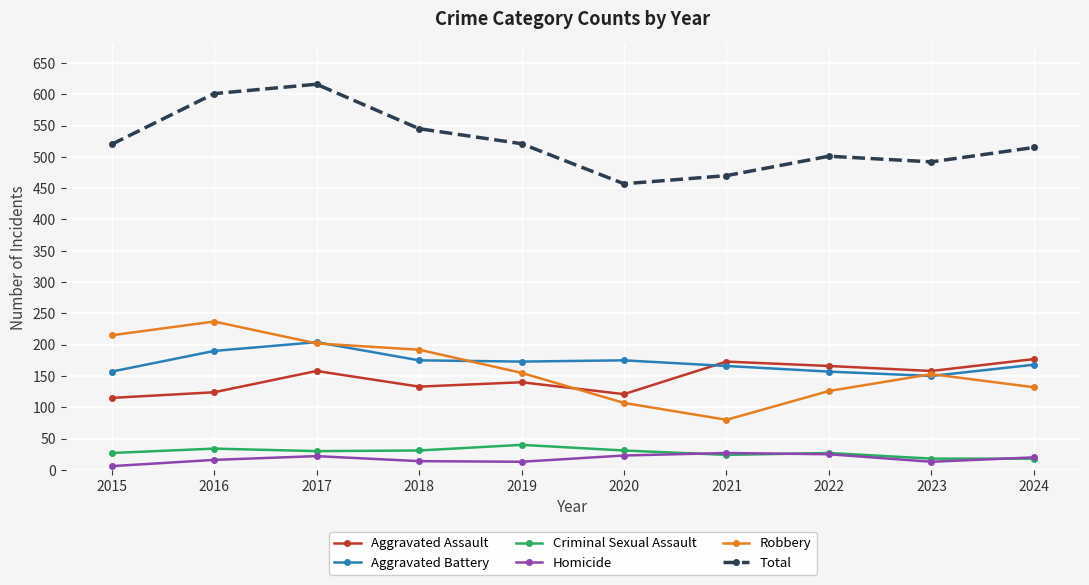

True or false: Total and Aggravated Assault cross at least once.

False